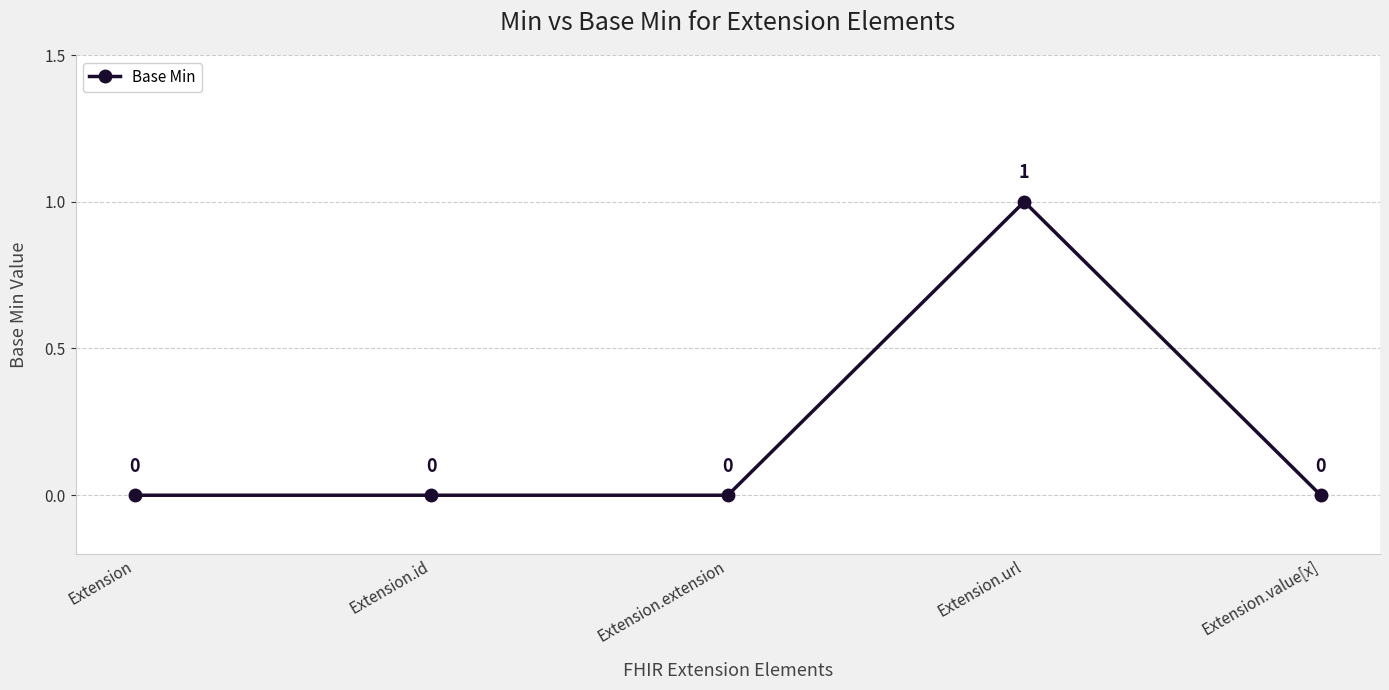

What is the change in value from Extension.id to Extension.url?

+1